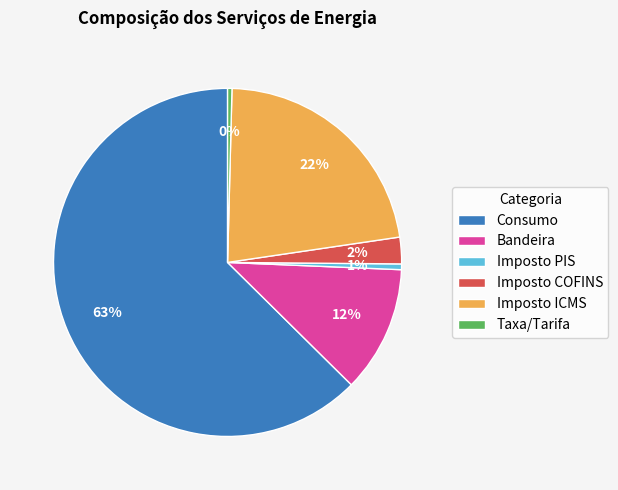

Count the number of slices in the pie.

6